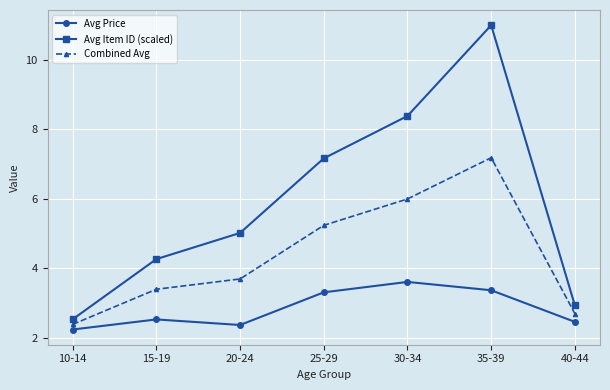

How many categories are shown in the chart?

7